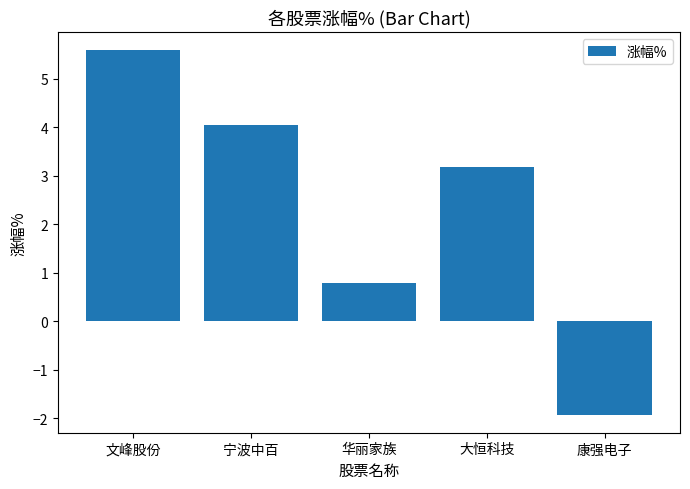

What is the difference between the values at 康强电子 and 大恒科技?

5.1